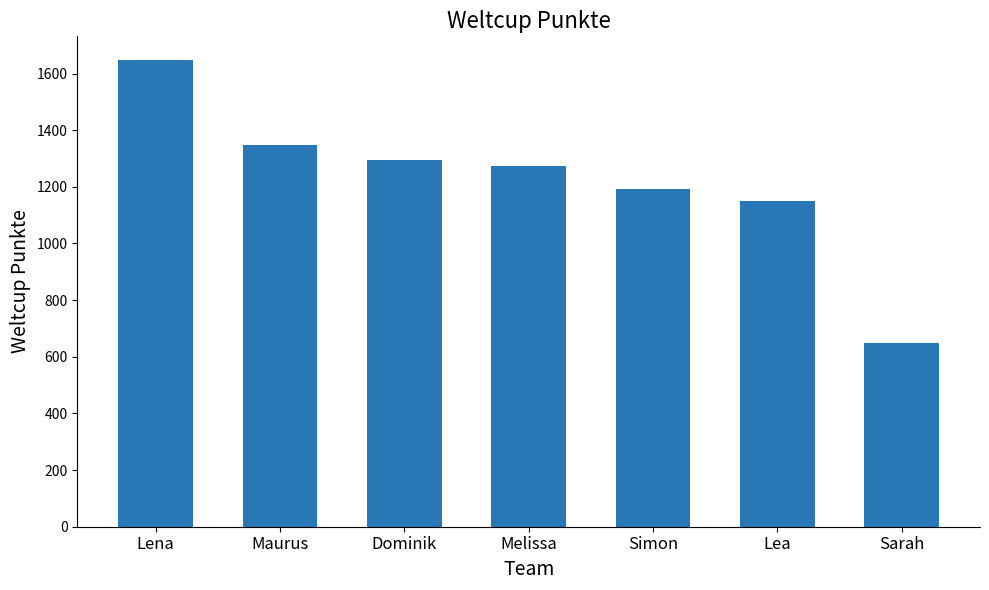

List the labels in order of value, largest first.

Lena, Maurus, Dominik, Melissa, Simon, Lea, Sarah